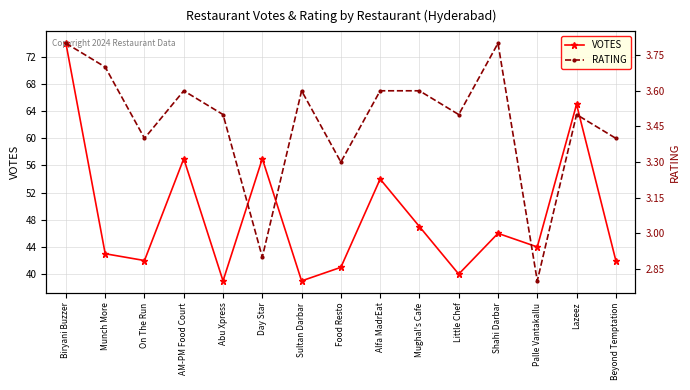

At Beyond Temptation, list the series in order from smallest to largest.

RATING, VOTES